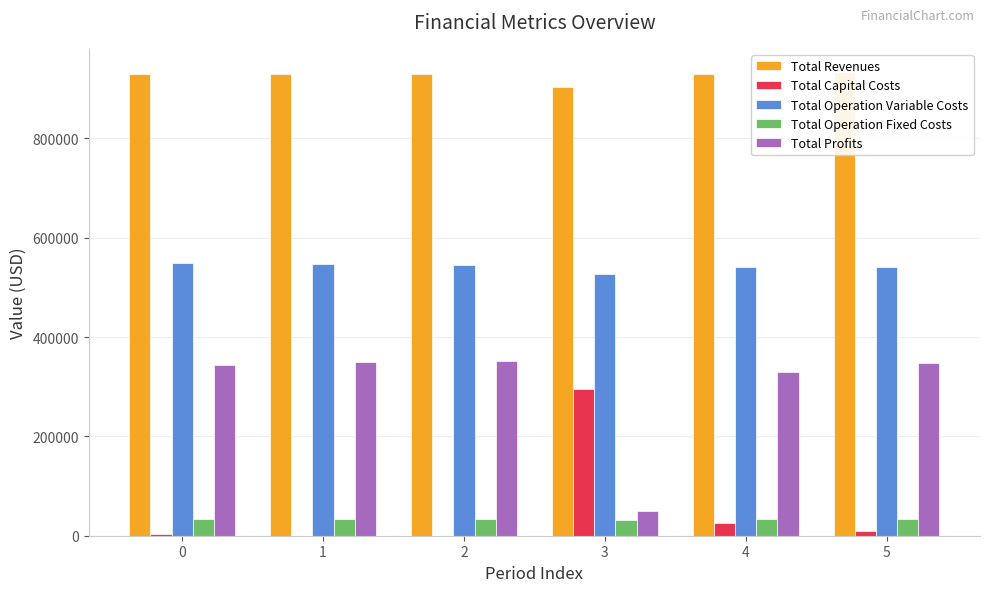

What is the maximum value shown in the chart?

933421.5